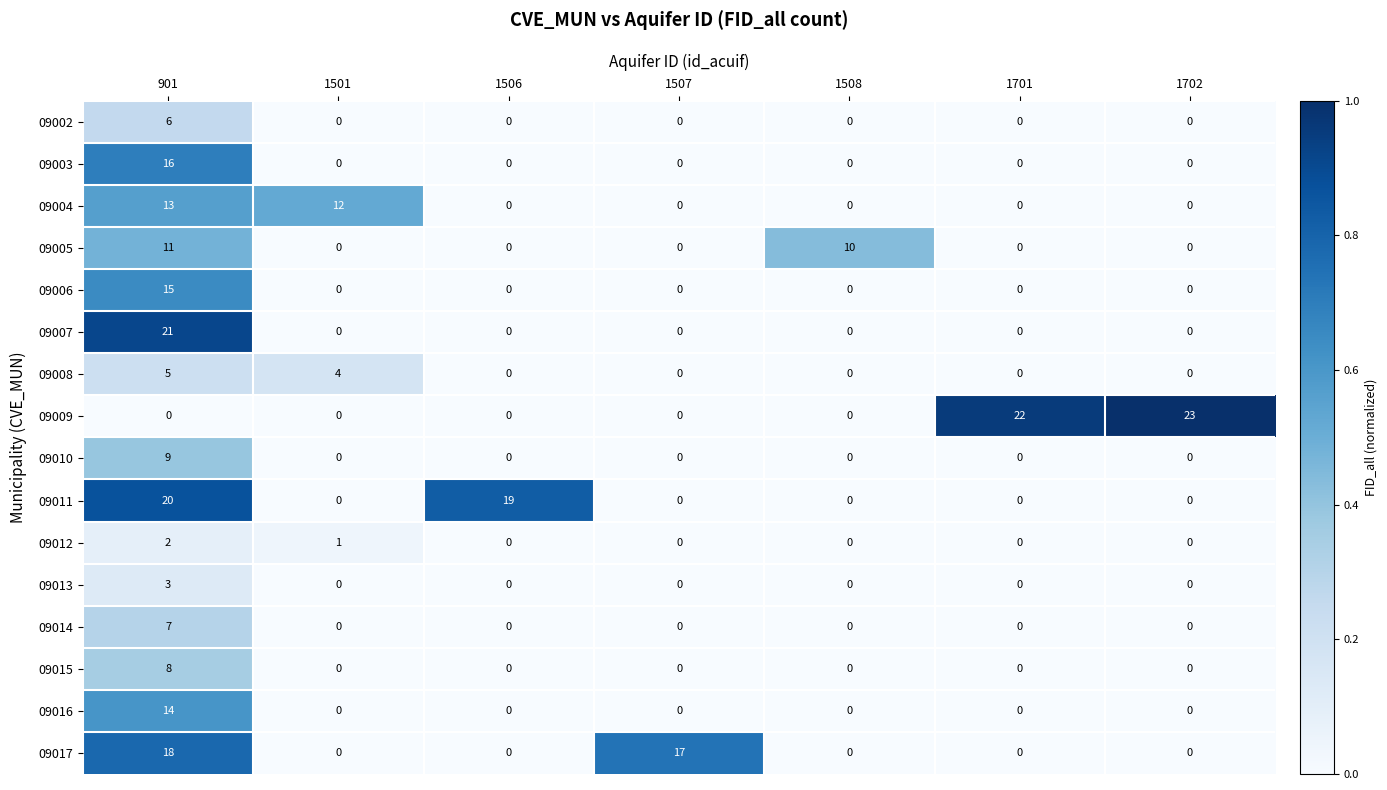

How many values in 09010 are above zero?

1